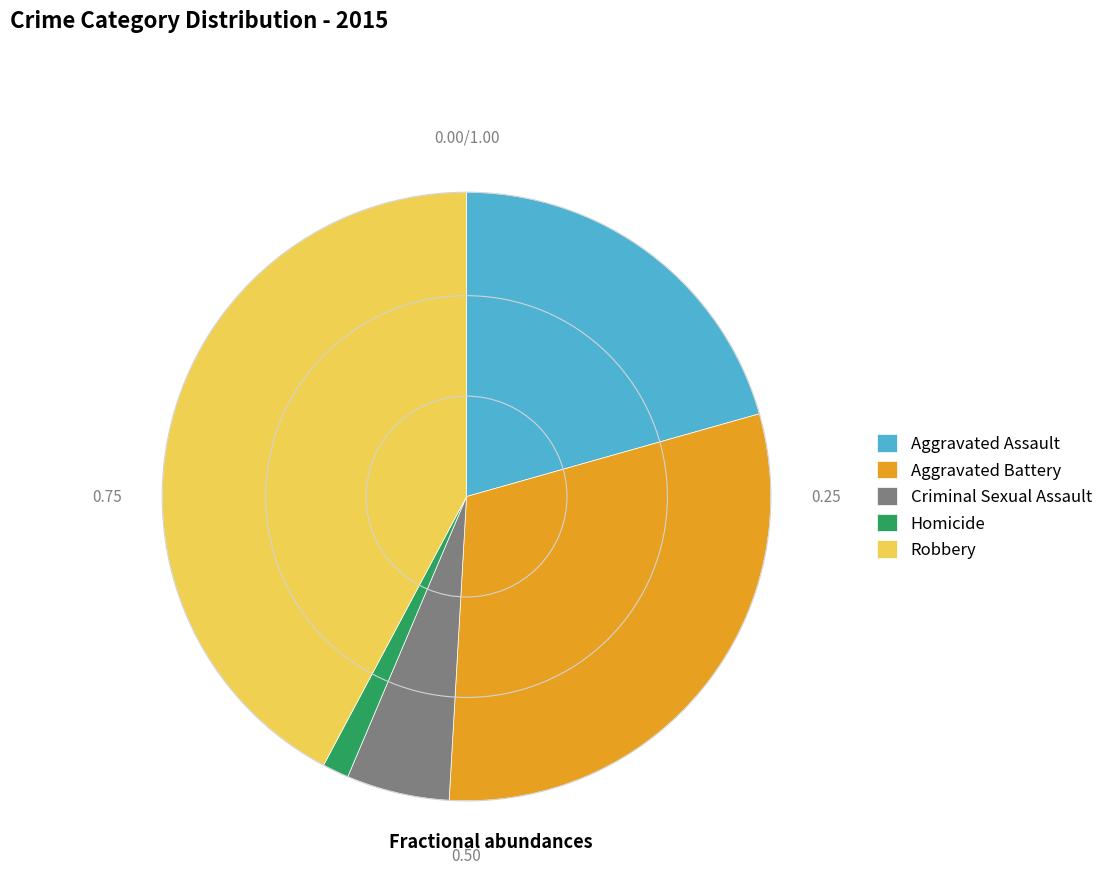

Rank the categories by value from highest to lowest.

Robbery, Aggravated Battery, Aggravated Assault, Criminal Sexual Assault, Homicide